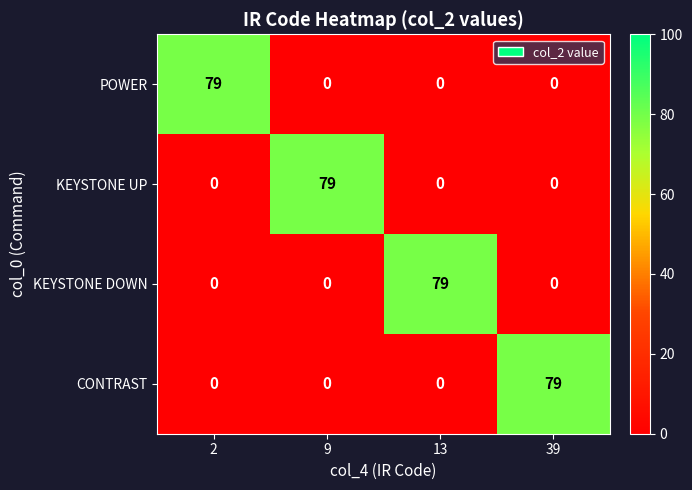

Reading right to left, list all the values displayed in this chart.

POWER: 39=0	13=0	9=0	2=79
KEYSTONE UP: 39=0	13=0	9=79	2=0
KEYSTONE DOWN: 39=0	13=79	9=0	2=0
CONTRAST: 39=79	13=0	9=0	2=0